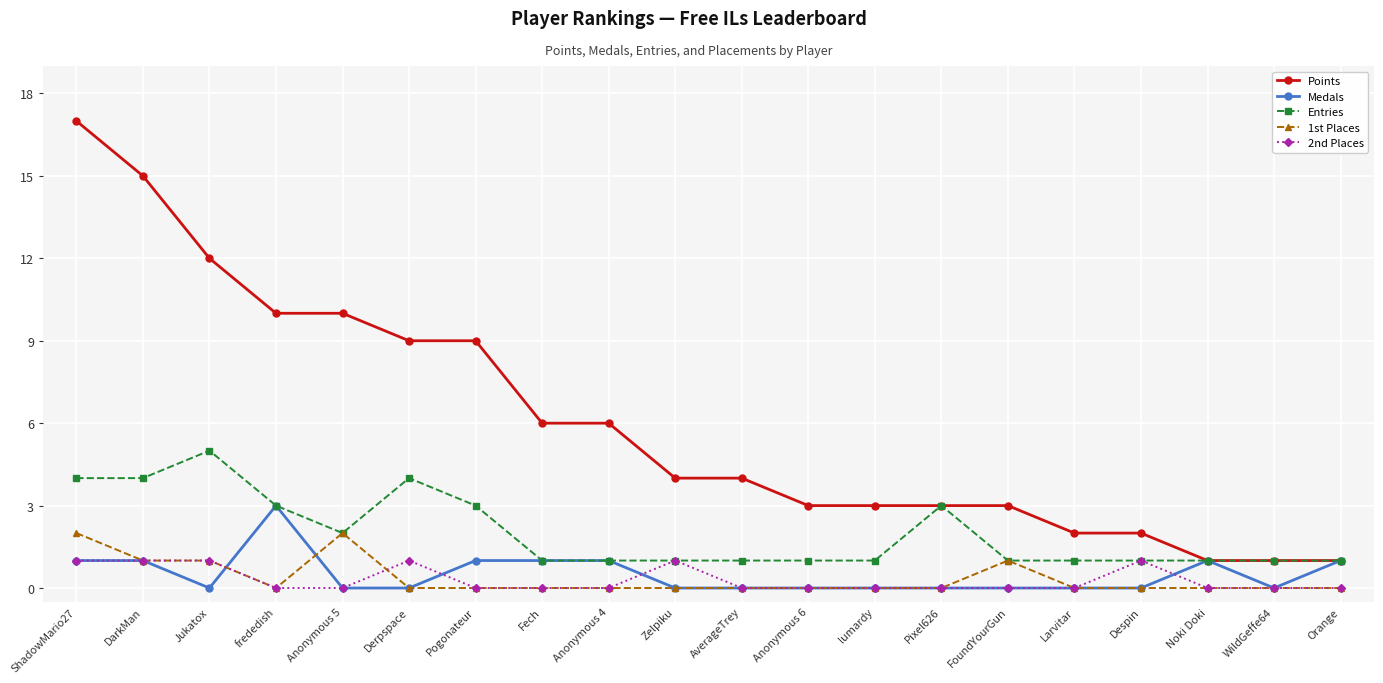

What is the label of the 5th point from the left?

Anonymous 5